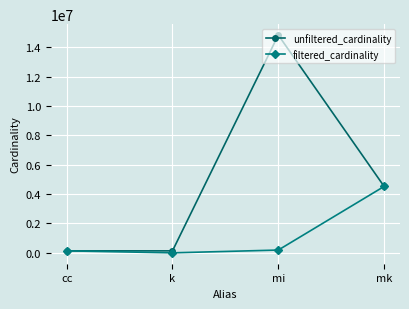

The value of unfiltered_cardinality at mk is 4523930. True or false?

True